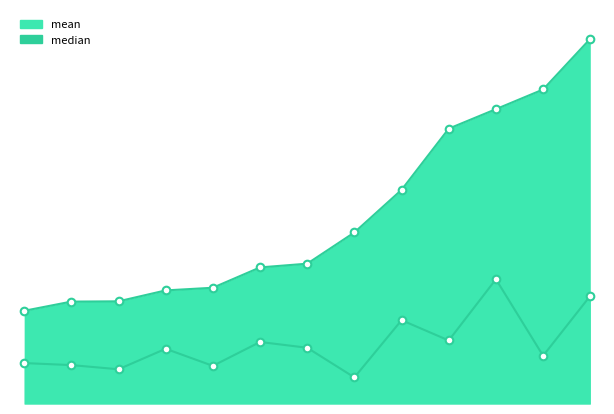

At how many categories does at least one series exceed 27928?

10